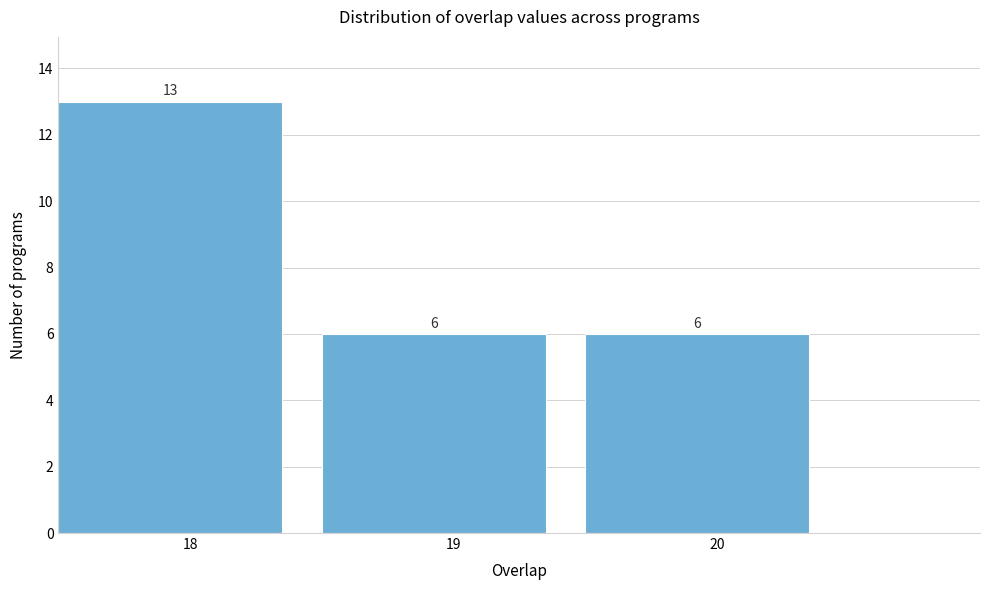

Reading left to right, transcribe this chart: for each bar, give the range it covers on the x-axis and its height.

17.5 to 18.5: 13
18.5 to 19.5: 6
19.5 to 20.5: 6